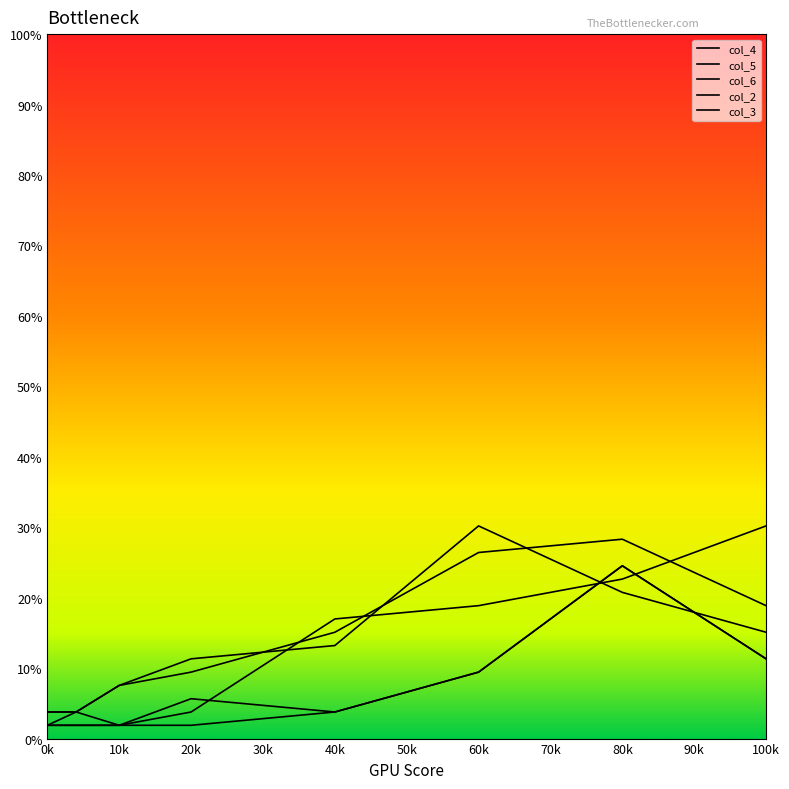

Between which two adjacent categories do col_4 and col_2 first intersect?

30 and 40